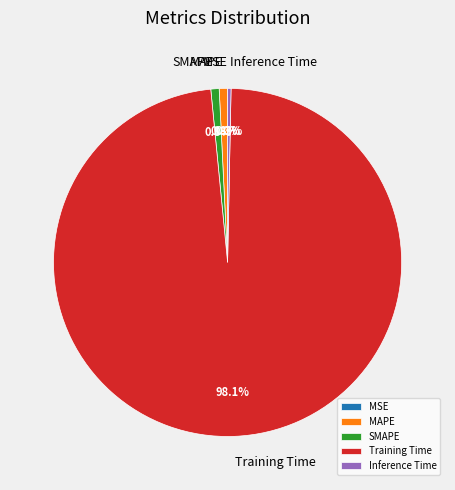

Which category has the biggest portion of the pie?

Training Time